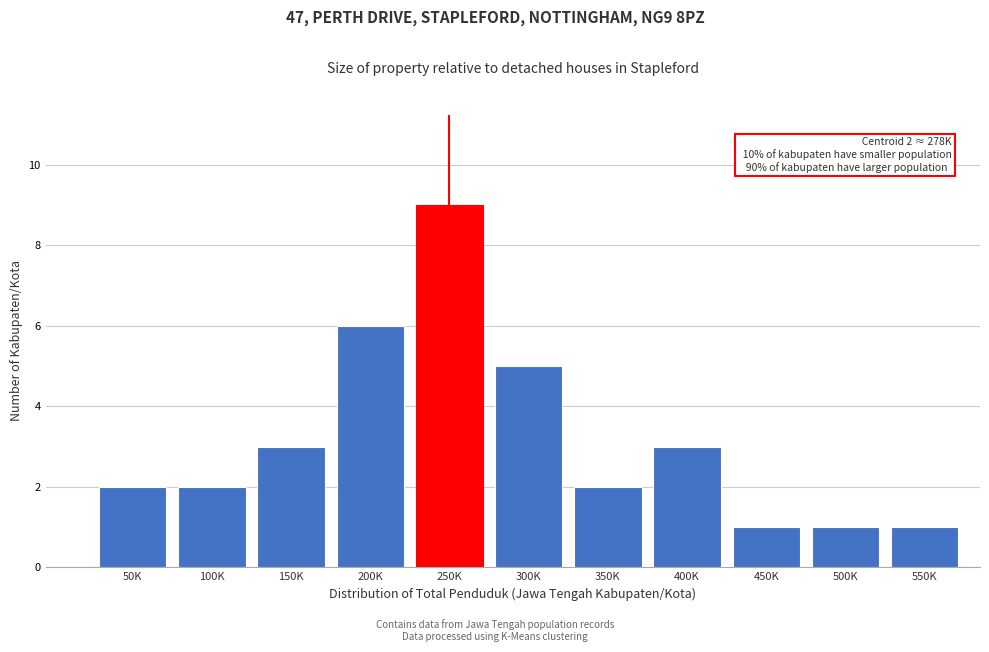

Reading left to right, what are all the values shown in this chart?

50K=2	100K=2	150K=3	200K=6	250K=9	300K=5	350K=2	400K=3	450K=1	500K=1	550K=1